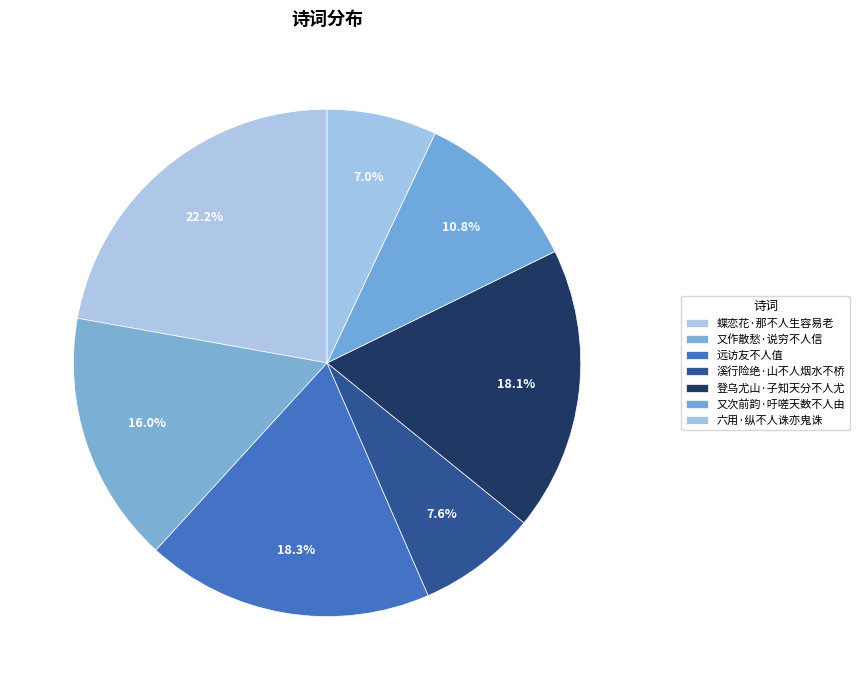

Rank the categories by value from highest to lowest.

蝶恋花·那不人生容易老, 远访友不人值, 登乌尤山·子知天分不人尤, 又作散愁·说穷不人信, 又次前韵·吁嗟天数不人由, 溪行险绝·山不人烟水不桥, 六用·纵不人诛亦鬼诛